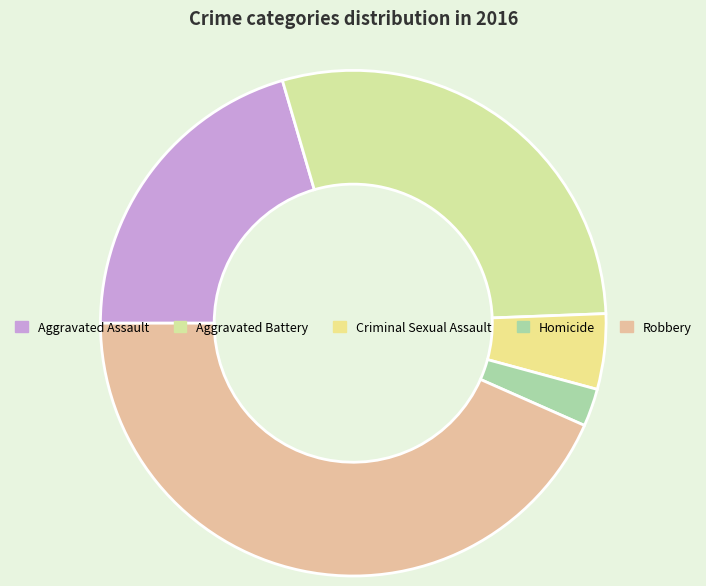

Which category has the smallest portion of the pie?

Homicide